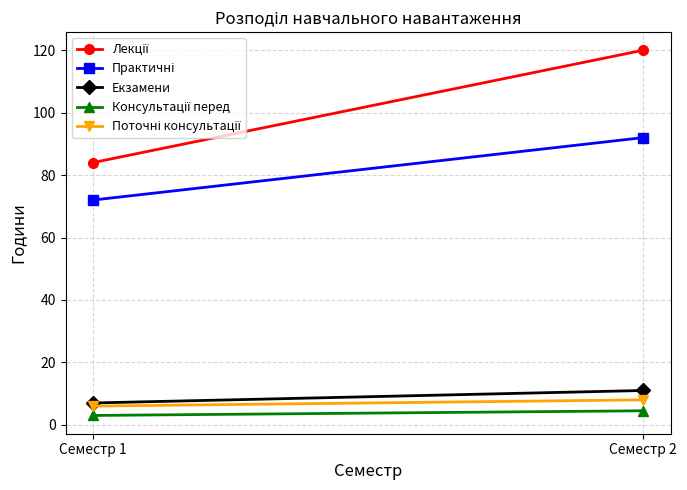

What is the value of the Консультації перед point at the 2nd from the left?

4.5